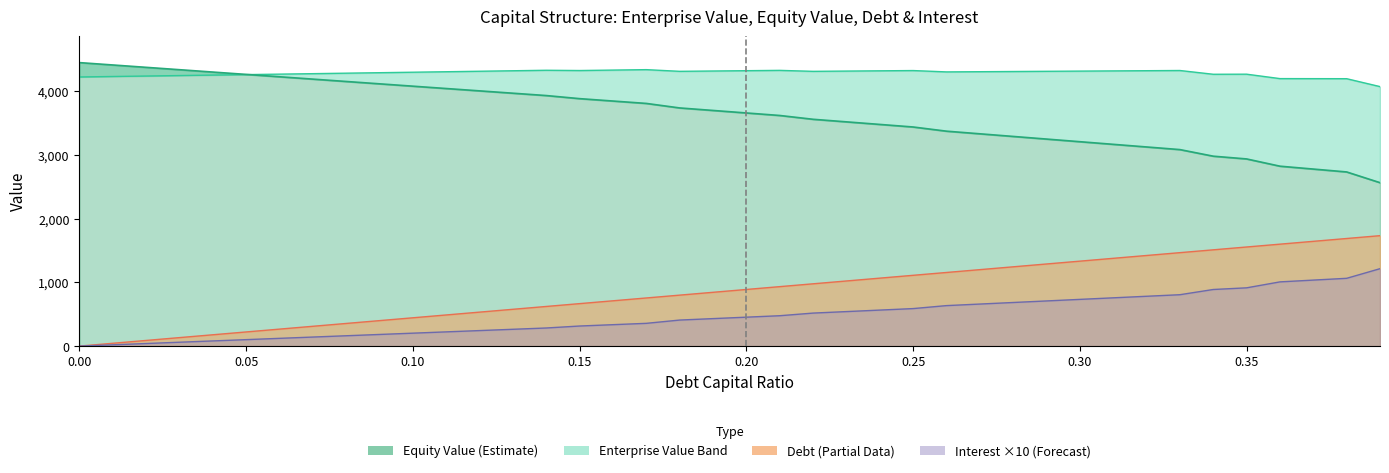

What position from the right is 0.06?

34